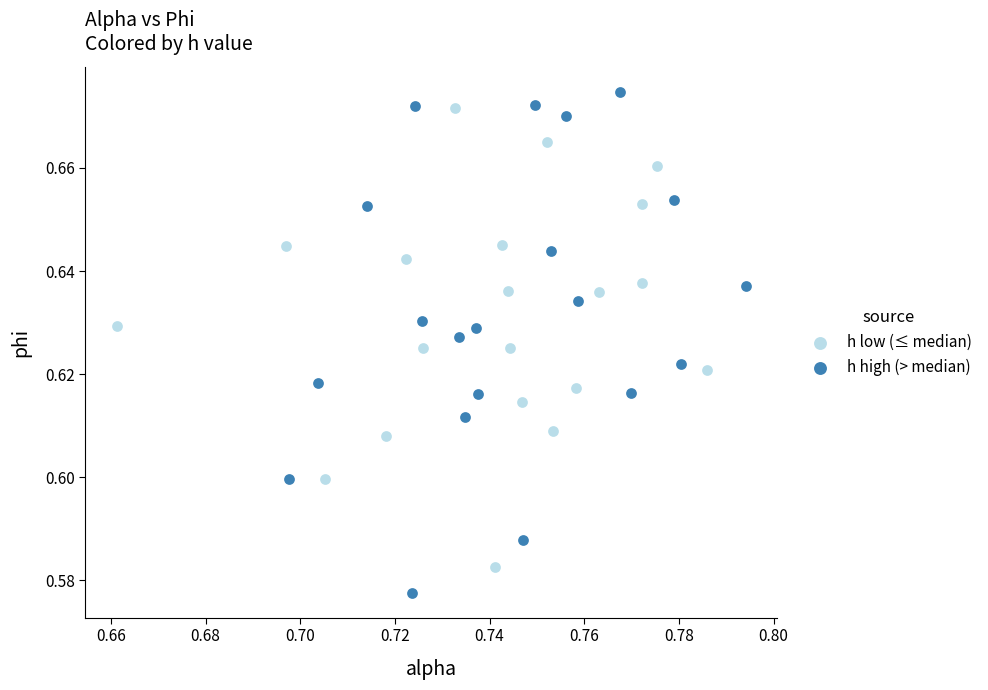

Which series has the largest Y range (max minus min)?

h high (> median)